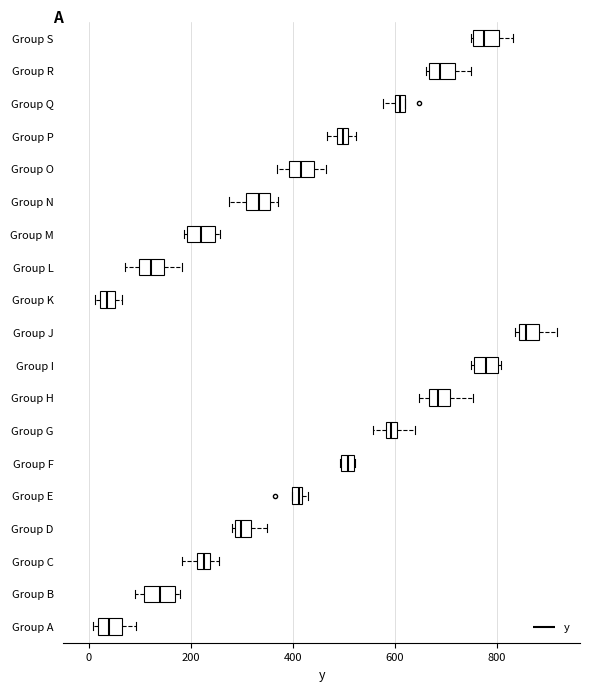

Where is the right edge of the box for Group D on the x-axis? The values are not printed on the chart, so give them approximately, as read against the axis.

320